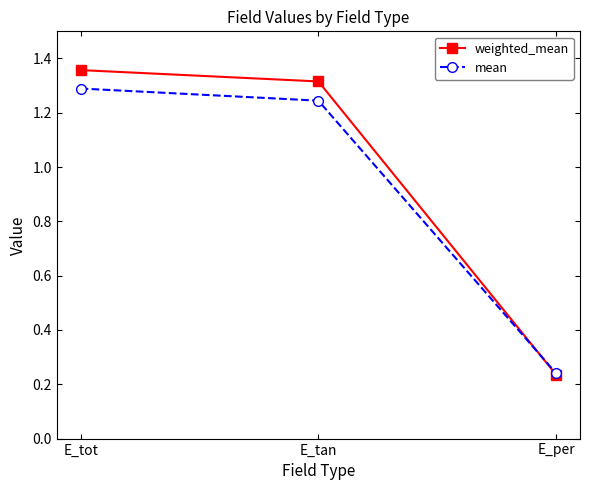

What is the total value across all series at E_per?

0.5